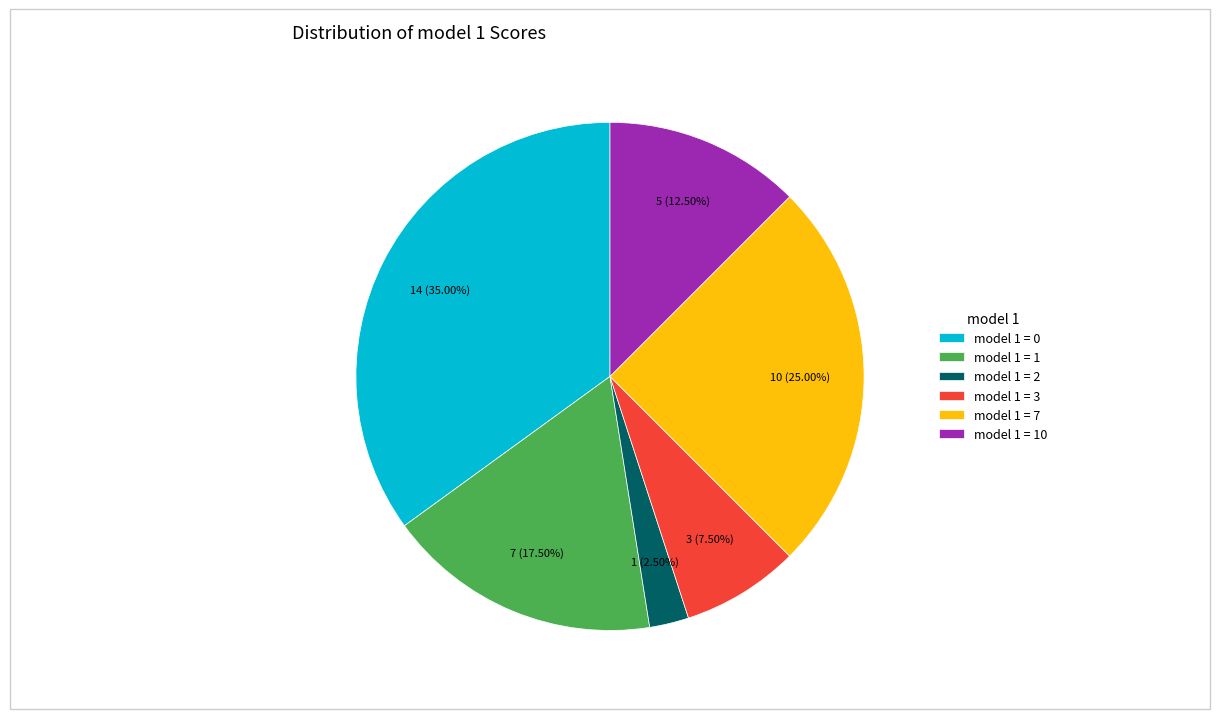

Is there any slice that represents more than half of the pie?

No